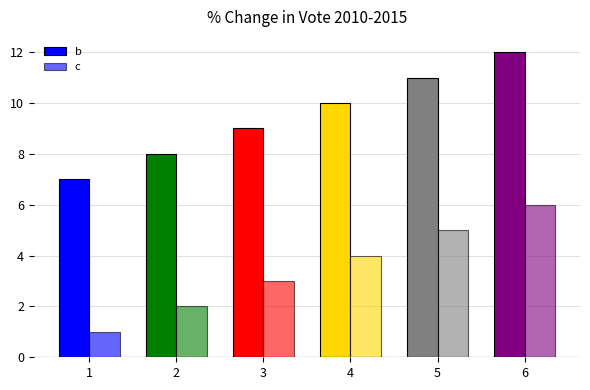

What is the value of the b bar at the 5th from the left?

11